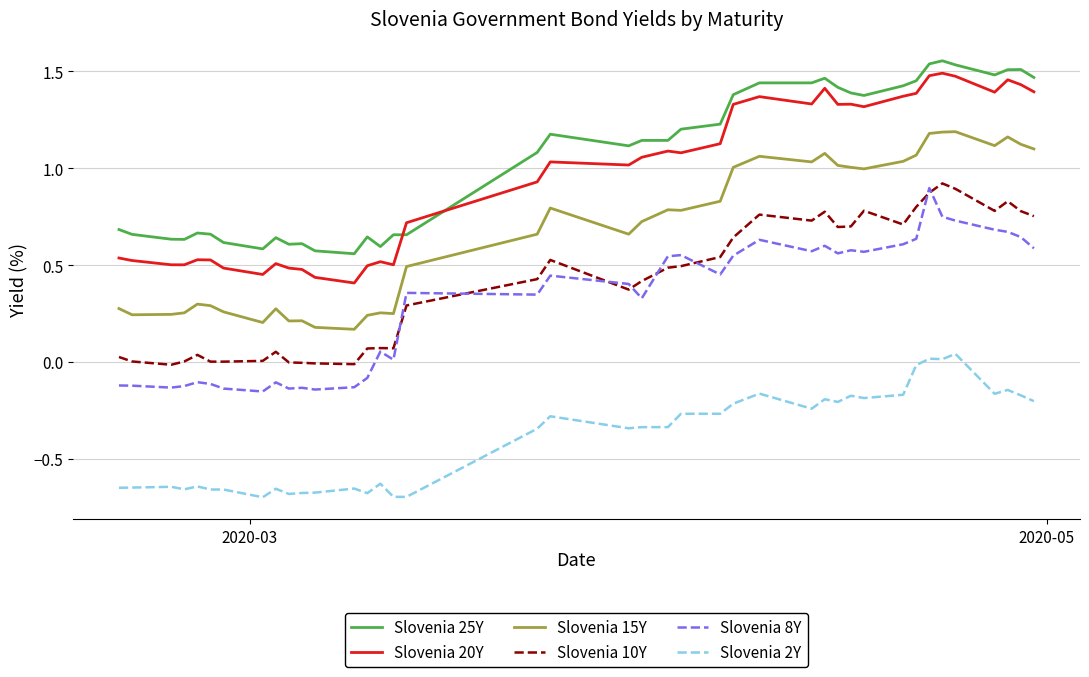

True or false: Slovenia 8Y and Slovenia 2Y cross at least once.

False